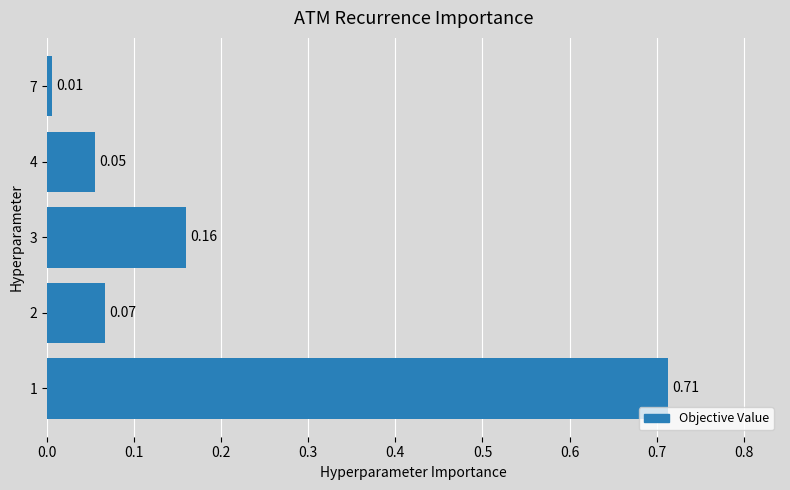

List the labels in order of value, largest first.

1, 3, 2, 4, 7